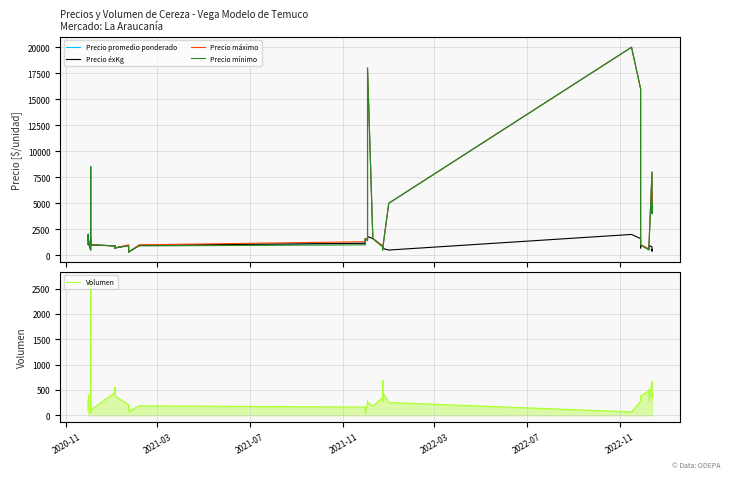

Which series has the largest total across all categories?

Precio máximo